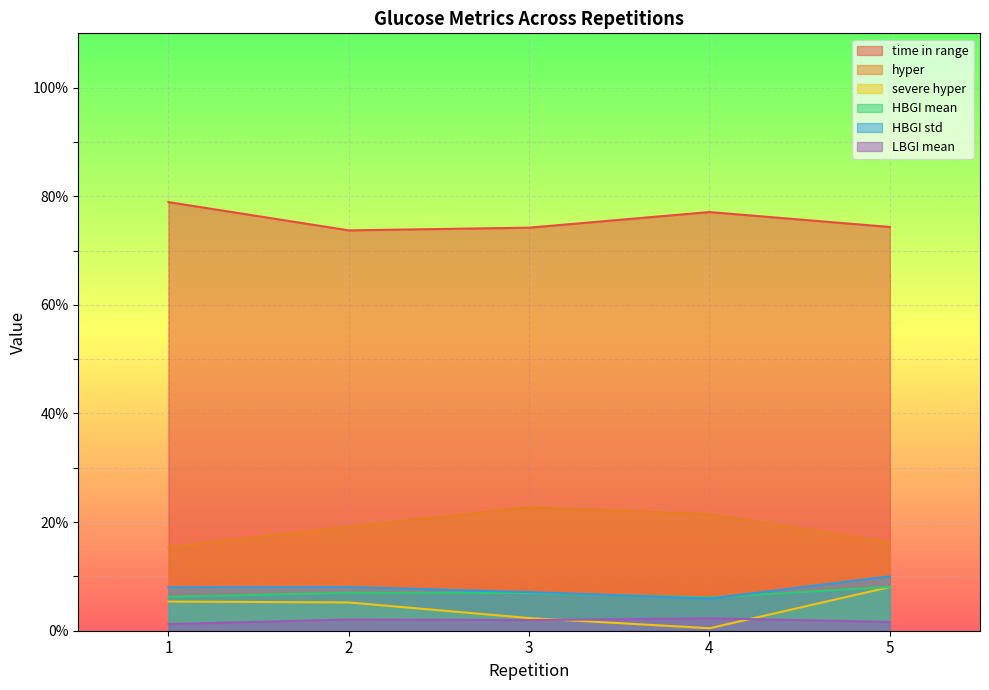

What is the sum of all HBGI mean values?

34.4